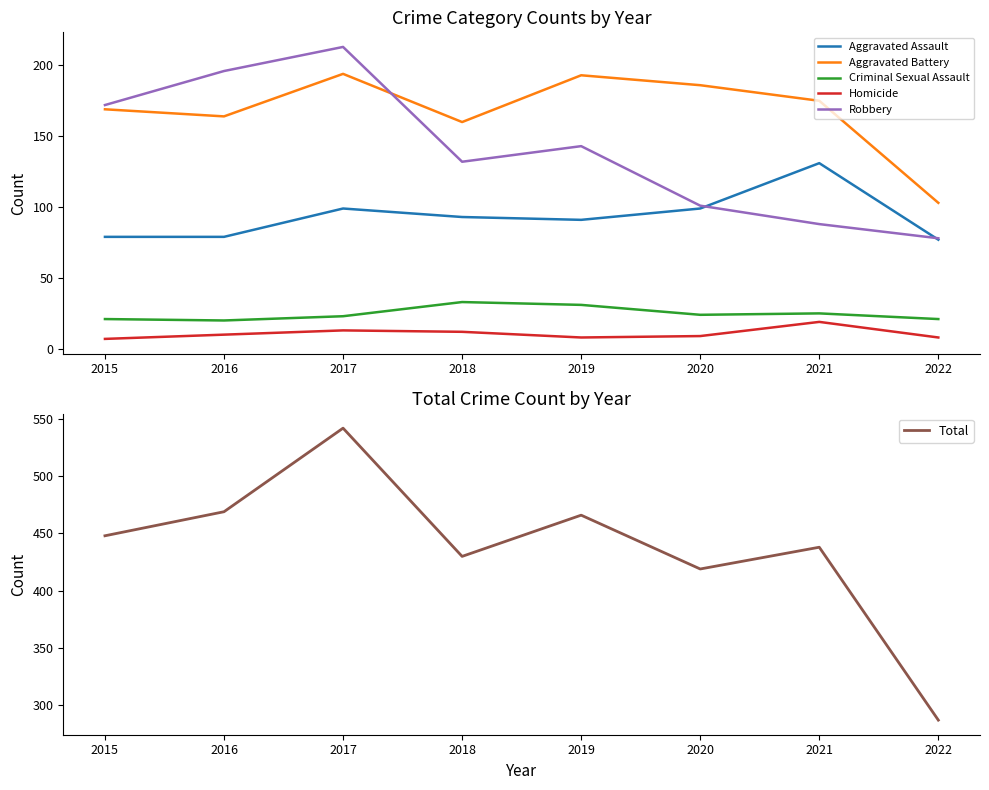

Reading right to left, what are all the values shown in this chart?

Aggravated Assault: 2022=77	2021=131	2020=99	2019=91	2018=93	2017=99	2016=79	2015=79
Aggravated Battery: 2022=103	2021=175	2020=186	2019=193	2018=160	2017=194	2016=164	2015=169
Criminal Sexual Assault: 2022=21	2021=25	2020=24	2019=31	2018=33	2017=23	2016=20	2015=21
Homicide: 2022=8	2021=19	2020=9	2019=8	2018=12	2017=13	2016=10	2015=7
Robbery: 2022=78	2021=88	2020=101	2019=143	2018=132	2017=213	2016=196	2015=172
Total: 2022=287	2021=438	2020=419	2019=466	2018=430	2017=542	2016=469	2015=448